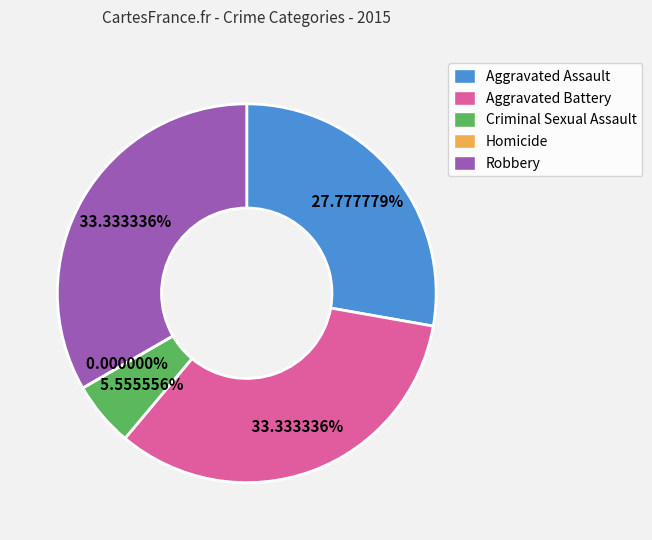

Is Homicide the majority of the pie?

No